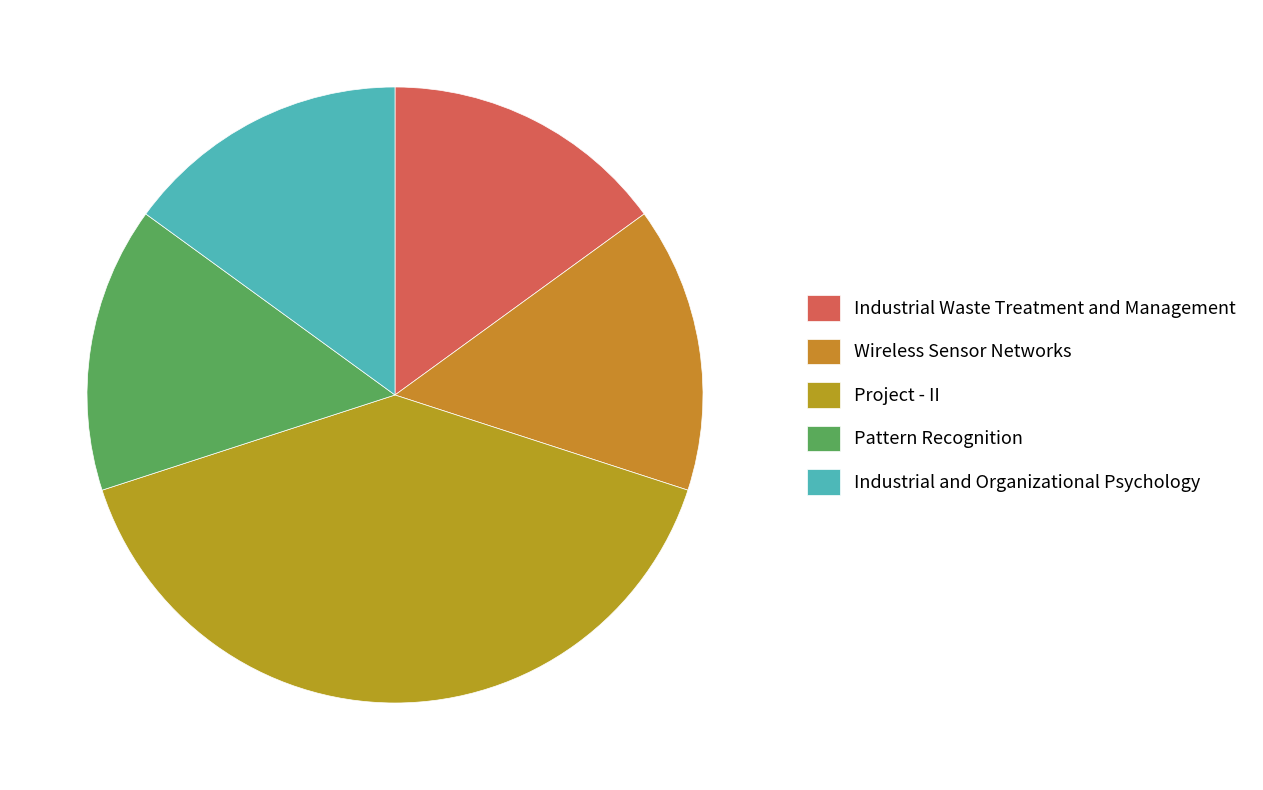

To the nearest percent, what percentage of the pie is Project - II?

40%